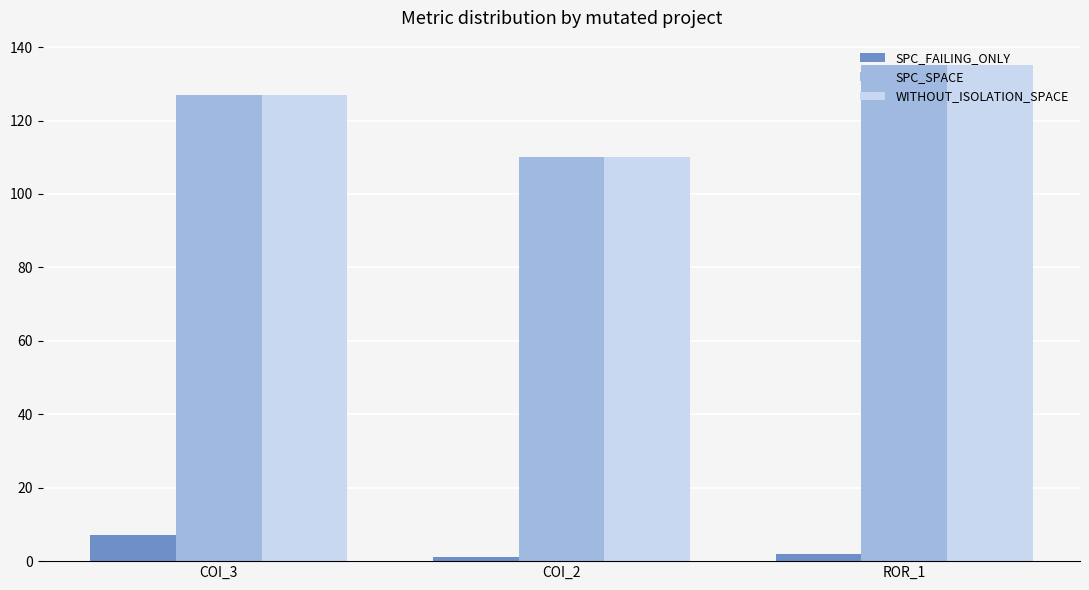

Does the chart contain any negative values?

No